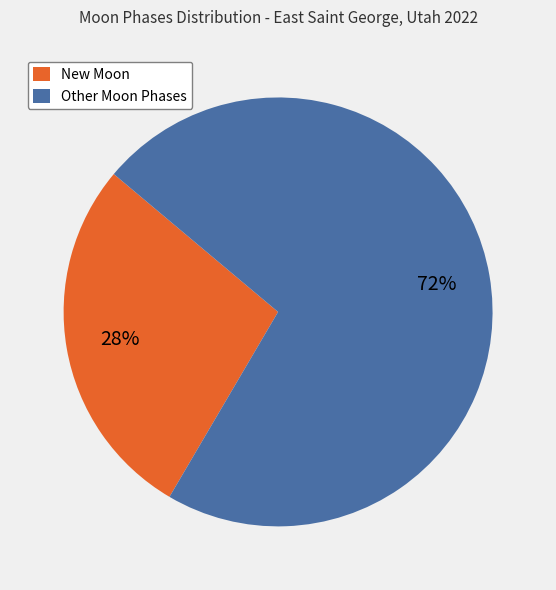

Which category has the biggest portion of the pie?

Other Moon Phases